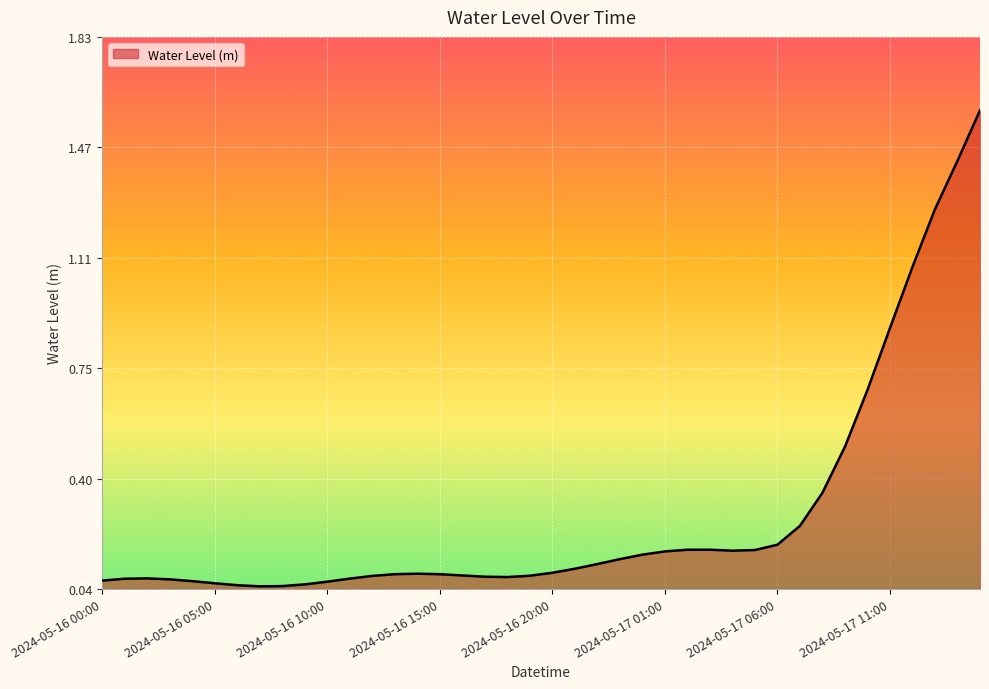

What is the greatest value displayed?

1.6